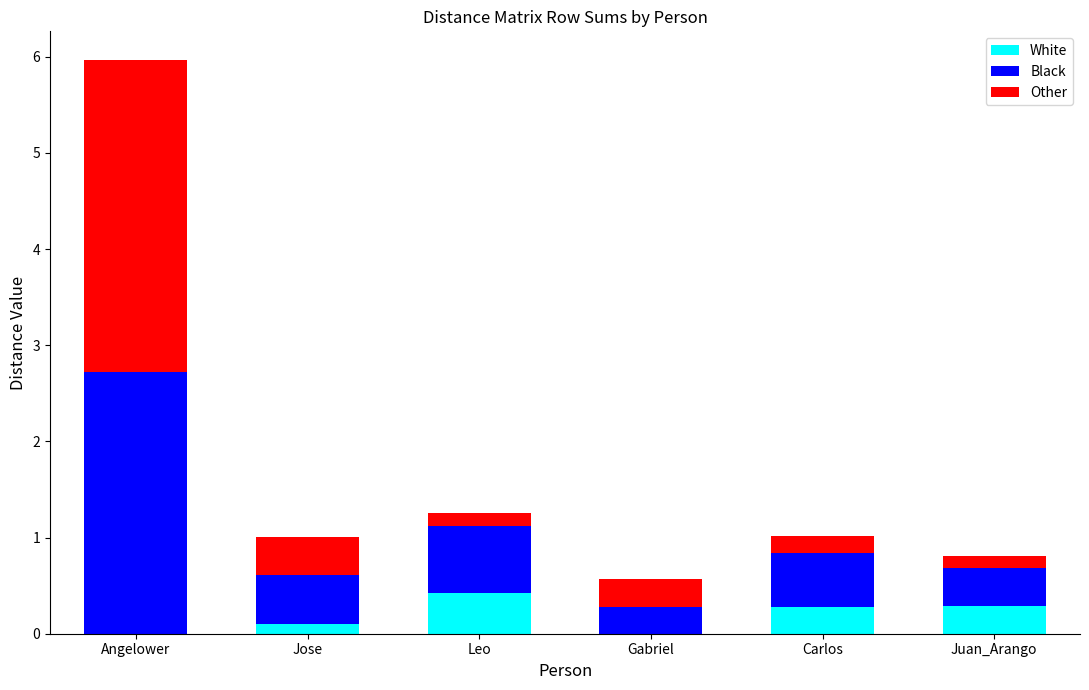

Does the chart contain stacked bars?

Yes